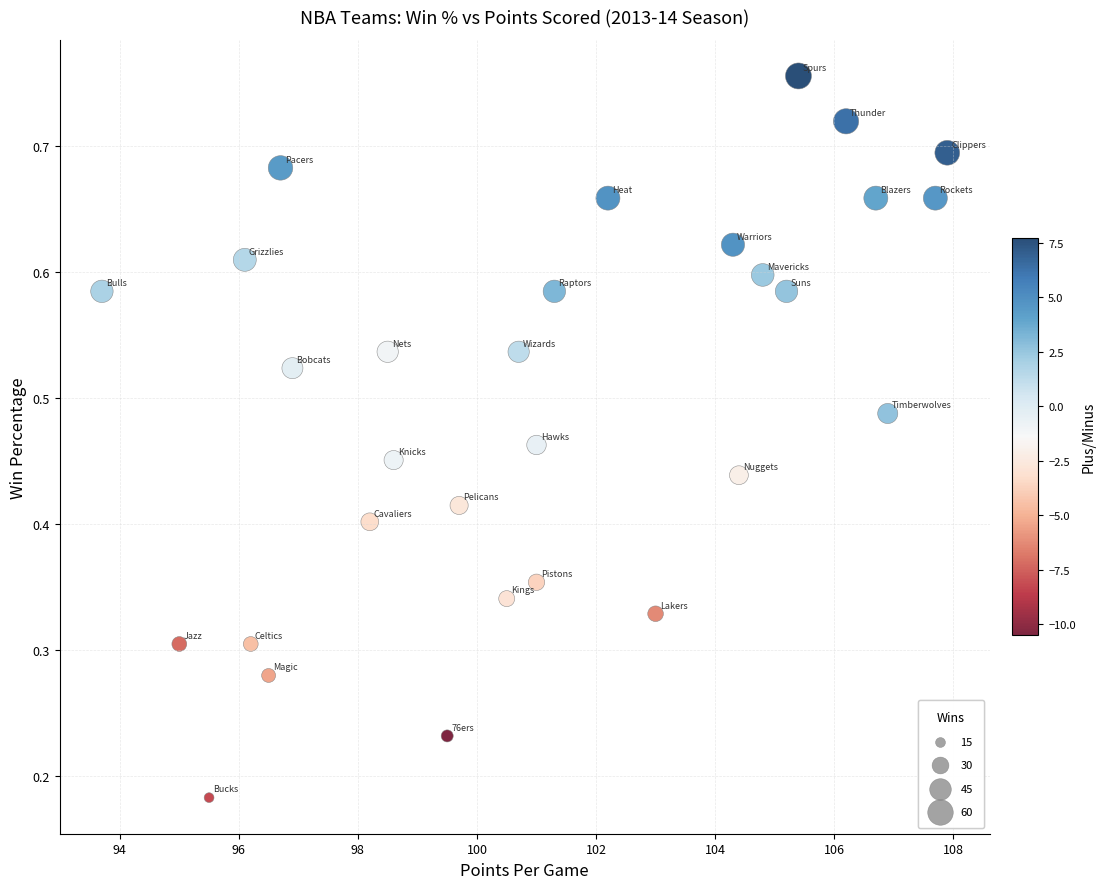

What is the range of X values (max minus min)?

14.2